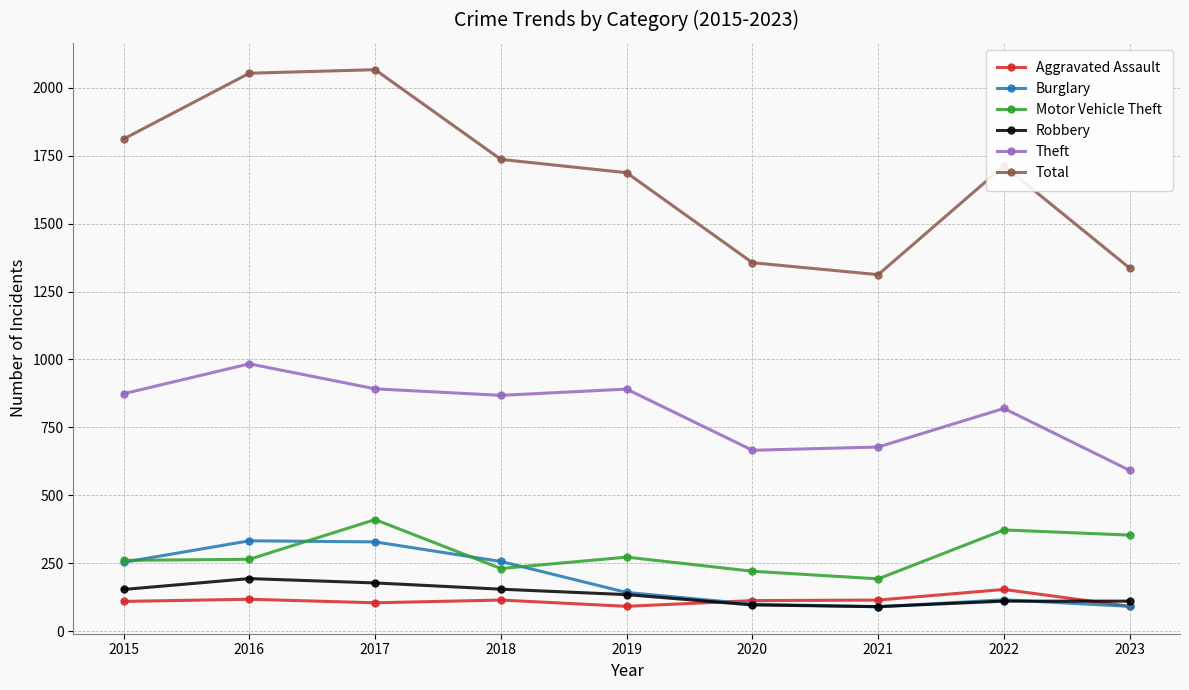

The Aggravated Assault series shows 52 at 2022. True or false?

False